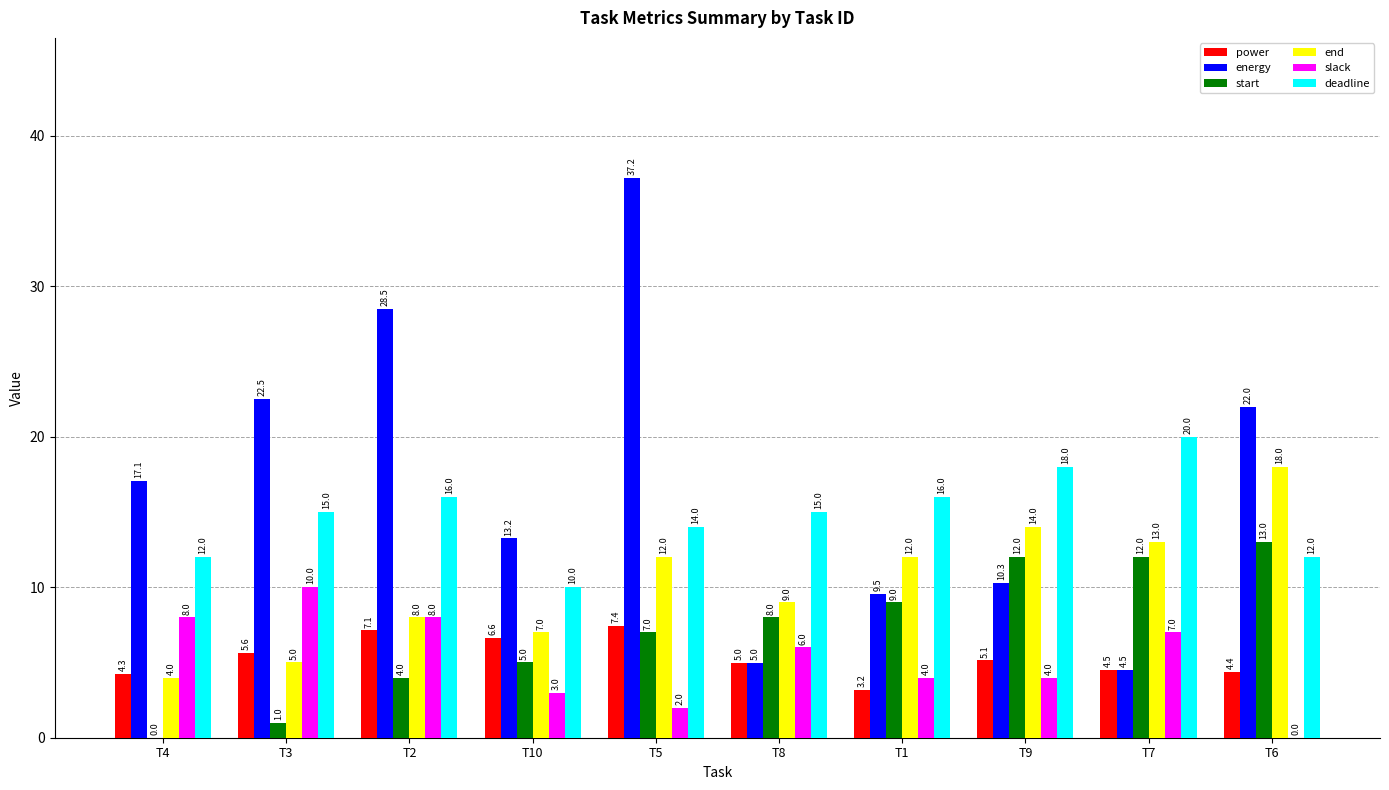

Reading left to right, extract all data points from this chart.

power: T4=4.3	T3=5.6	T2=7.1	T10=6.6	T5=7.4	T8=5.0	T1=3.2	T9=5.1	T7=4.5	T6=4.4
energy: T4=17.1	T3=22.5	T2=28.5	T10=13.2	T5=37.2	T8=5.0	T1=9.5	T9=10.3	T7=4.5	T6=22.0
start: T4=0.0	T3=1.0	T2=4.0	T10=5.0	T5=7.0	T8=8.0	T1=9.0	T9=12.0	T7=12.0	T6=13.0
end: T4=4.0	T3=5.0	T2=8.0	T10=7.0	T5=12.0	T8=9.0	T1=12.0	T9=14.0	T7=13.0	T6=18.0
slack: T4=8.0	T3=10.0	T2=8.0	T10=3.0	T5=2.0	T8=6.0	T1=4.0	T9=4.0	T7=7.0	T6=0.0
deadline: T4=12.0	T3=15.0	T2=16.0	T10=10.0	T5=14.0	T8=15.0	T1=16.0	T9=18.0	T7=20.0	T6=12.0